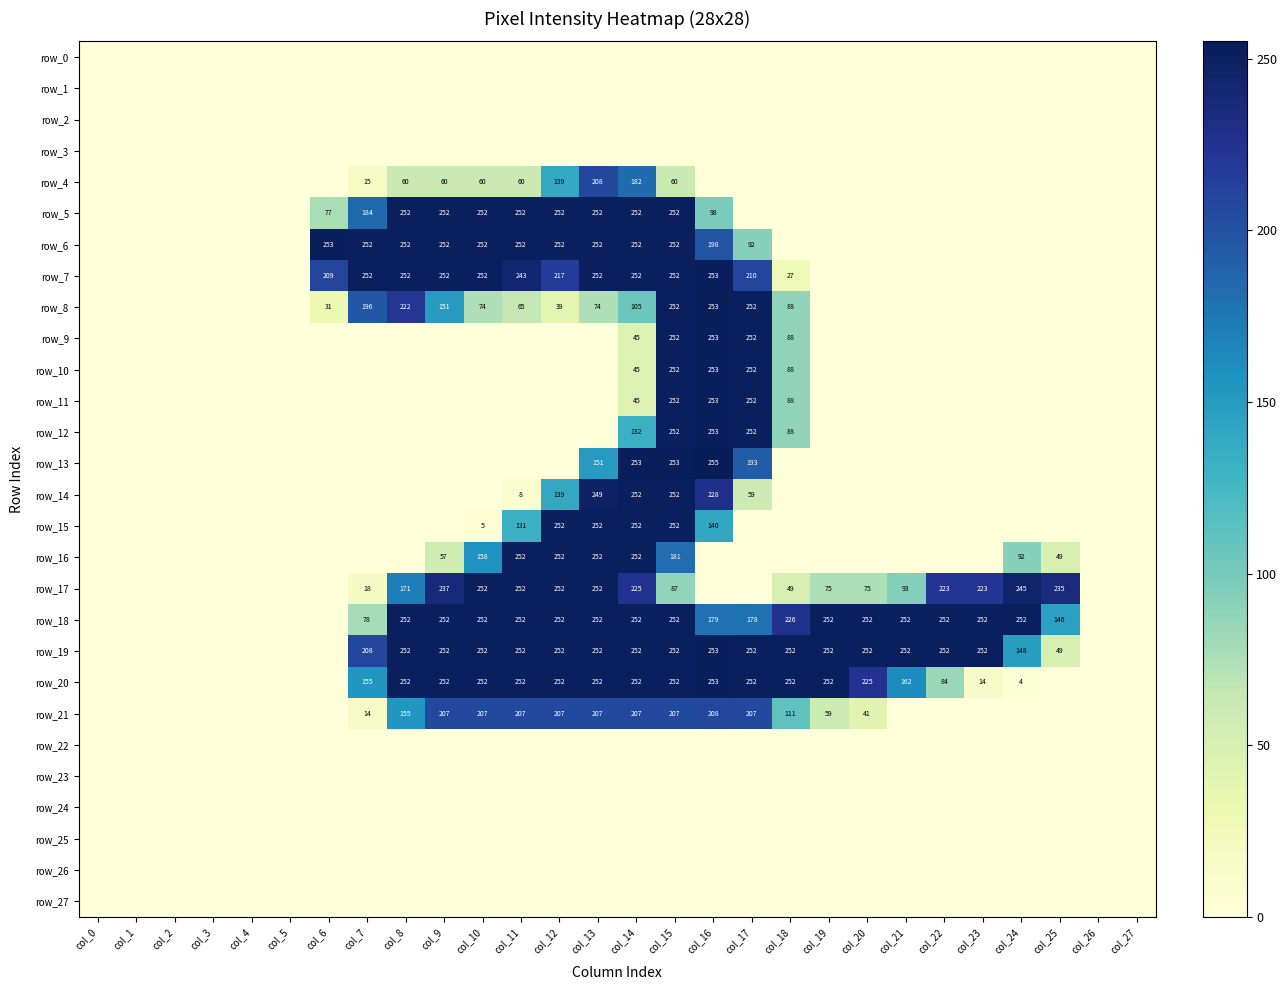

Reading right to left, extract all data points from this chart.

row_0: 0	0	0	0	0	0	0	0	0	0	0	0	0	0	0	0	0	0	0	0	0	0	0	0	0	0	0	0
row_1: 0	0	0	0	0	0	0	0	0	0	0	0	0	0	0	0	0	0	0	0	0	0	0	0	0	0	0	0
row_2: 0	0	0	0	0	0	0	0	0	0	0	0	0	0	0	0	0	0	0	0	0	0	0	0	0	0	0	0
row_3: 0	0	0	0	0	0	0	0	0	0	0	0	0	0	0	0	0	0	0	0	0	0	0	0	0	0	0	0
row_4: 0	0	0	0	0	0	0	0	0	0	0	0	60	182	208	139	60	60	60	60	15	0	0	0	0	0	0	0
row_5: 0	0	0	0	0	0	0	0	0	0	0	98	252	252	252	252	252	252	252	252	184	77	0	0	0	0	0	0
row_6: 0	0	0	0	0	0	0	0	0	0	92	198	252	252	252	252	252	252	252	252	252	253	0	0	0	0	0	0
row_7: 0	0	0	0	0	0	0	0	0	27	210	253	252	252	252	217	243	252	252	252	252	209	0	0	0	0	0	0
row_8: 0	0	0	0	0	0	0	0	0	88	252	253	252	105	74	39	65	74	151	222	196	31	0	0	0	0	0	0
row_9: 0	0	0	0	0	0	0	0	0	88	252	253	252	45	0	0	0	0	0	0	0	0	0	0	0	0	0	0
row_10: 0	0	0	0	0	0	0	0	0	88	252	253	252	45	0	0	0	0	0	0	0	0	0	0	0	0	0	0
row_11: 0	0	0	0	0	0	0	0	0	88	252	253	252	45	0	0	0	0	0	0	0	0	0	0	0	0	0	0
row_12: 0	0	0	0	0	0	0	0	0	88	252	253	252	132	0	0	0	0	0	0	0	0	0	0	0	0	0	0
row_13: 0	0	0	0	0	0	0	0	0	0	193	255	253	253	151	0	0	0	0	0	0	0	0	0	0	0	0	0
row_14: 0	0	0	0	0	0	0	0	0	0	59	228	252	252	249	139	8	0	0	0	0	0	0	0	0	0	0	0
row_15: 0	0	0	0	0	0	0	0	0	0	0	140	252	252	252	252	131	5	0	0	0	0	0	0	0	0	0	0
row_16: 0	0	49	92	0	0	0	0	0	0	0	0	181	252	252	252	252	158	57	0	0	0	0	0	0	0	0	0
row_17: 0	0	235	245	223	223	93	75	75	49	0	0	87	225	252	252	252	252	237	171	18	0	0	0	0	0	0	0
row_18: 0	0	146	252	252	252	252	252	252	226	178	179	252	252	252	252	252	252	252	252	78	0	0	0	0	0	0	0
row_19: 0	0	49	148	252	252	252	252	252	252	252	253	252	252	252	252	252	252	252	252	208	0	0	0	0	0	0	0
row_20: 0	0	0	4	14	84	162	225	252	252	252	253	252	252	252	252	252	252	252	252	155	0	0	0	0	0	0	0
row_21: 0	0	0	0	0	0	0	41	59	111	207	208	207	207	207	207	207	207	207	155	14	0	0	0	0	0	0	0
row_22: 0	0	0	0	0	0	0	0	0	0	0	0	0	0	0	0	0	0	0	0	0	0	0	0	0	0	0	0
row_23: 0	0	0	0	0	0	0	0	0	0	0	0	0	0	0	0	0	0	0	0	0	0	0	0	0	0	0	0
row_24: 0	0	0	0	0	0	0	0	0	0	0	0	0	0	0	0	0	0	0	0	0	0	0	0	0	0	0	0
row_25: 0	0	0	0	0	0	0	0	0	0	0	0	0	0	0	0	0	0	0	0	0	0	0	0	0	0	0	0
row_26: 0	0	0	0	0	0	0	0	0	0	0	0	0	0	0	0	0	0	0	0	0	0	0	0	0	0	0	0
row_27: 0	0	0	0	0	0	0	0	0	0	0	0	0	0	0	0	0	0	0	0	0	0	0	0	0	0	0	0